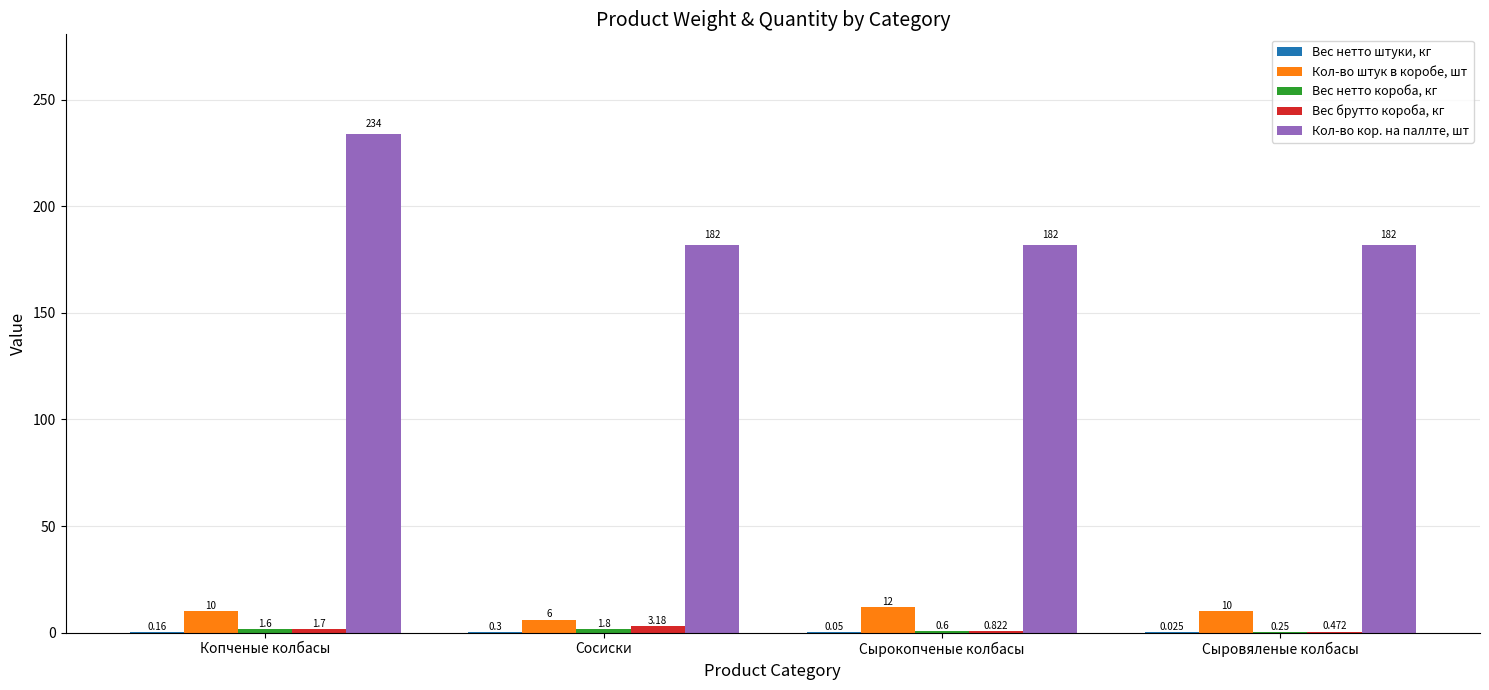

Which series has the largest total across all categories?

Кол-во кор. на паллте, шт